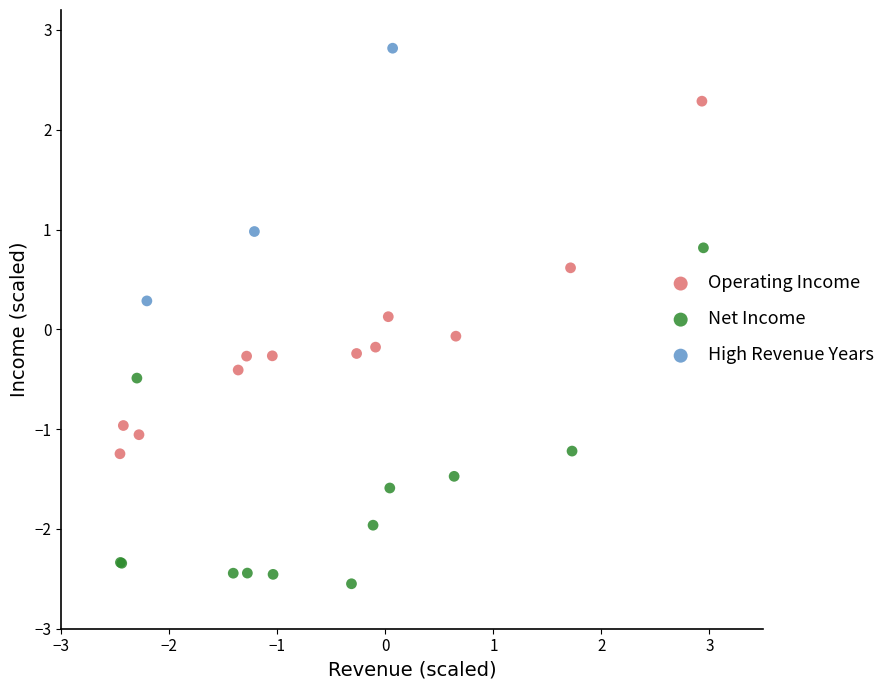

What are all the series names shown in the legend?

Operating Income, Net Income, High Revenue Years